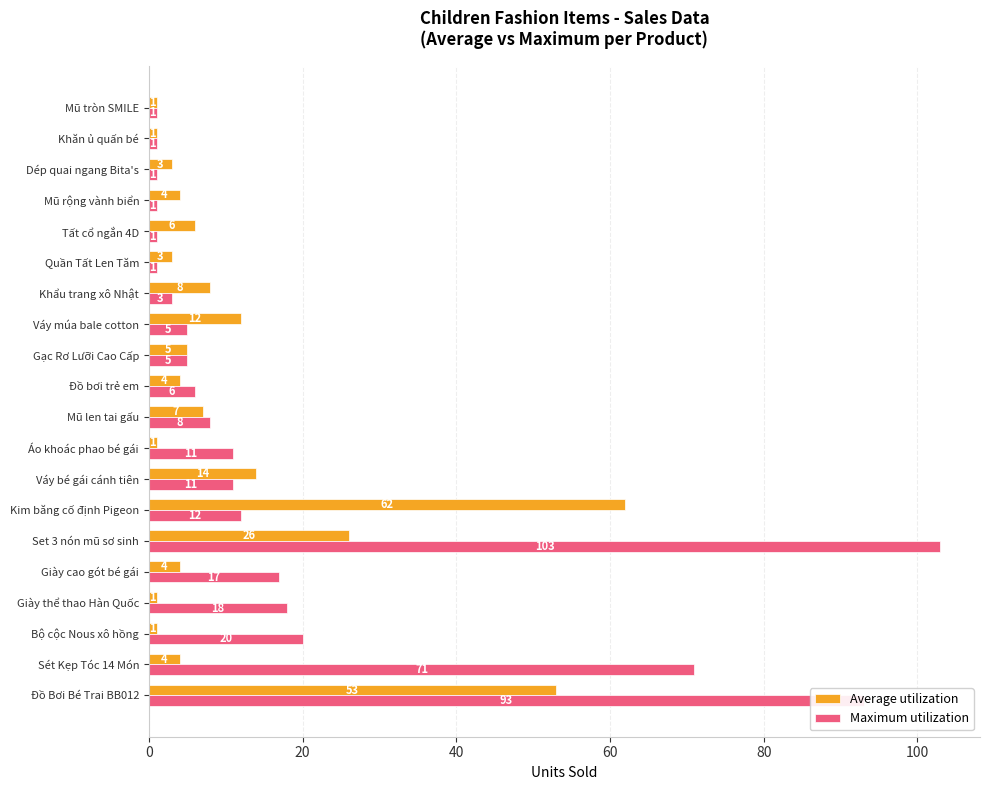

True or false: Average utilization has a value of 1 at Khăn ủ quấn bé.

True